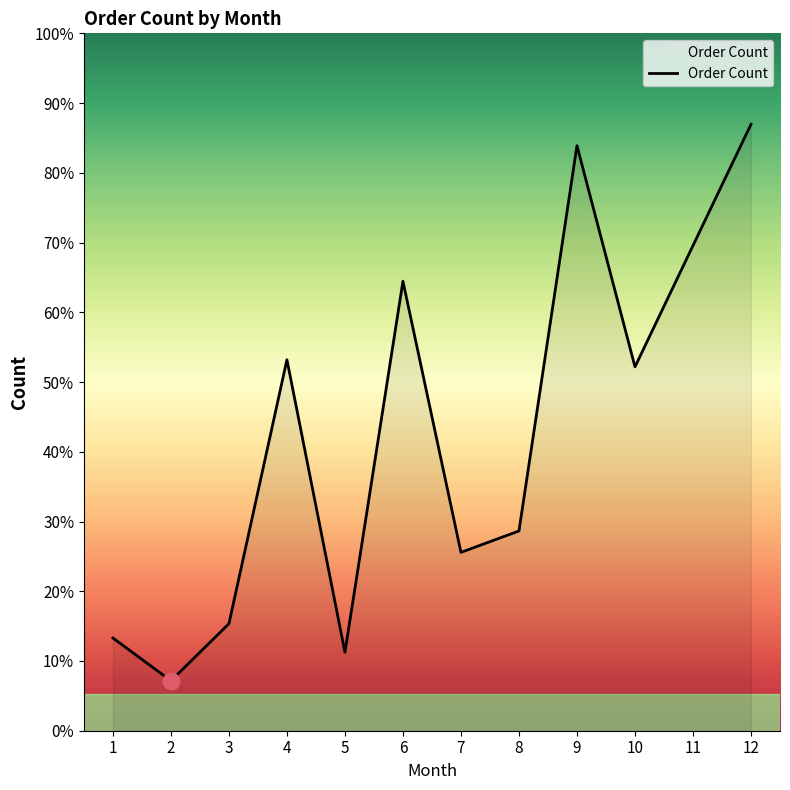

What is the smallest value displayed?

7